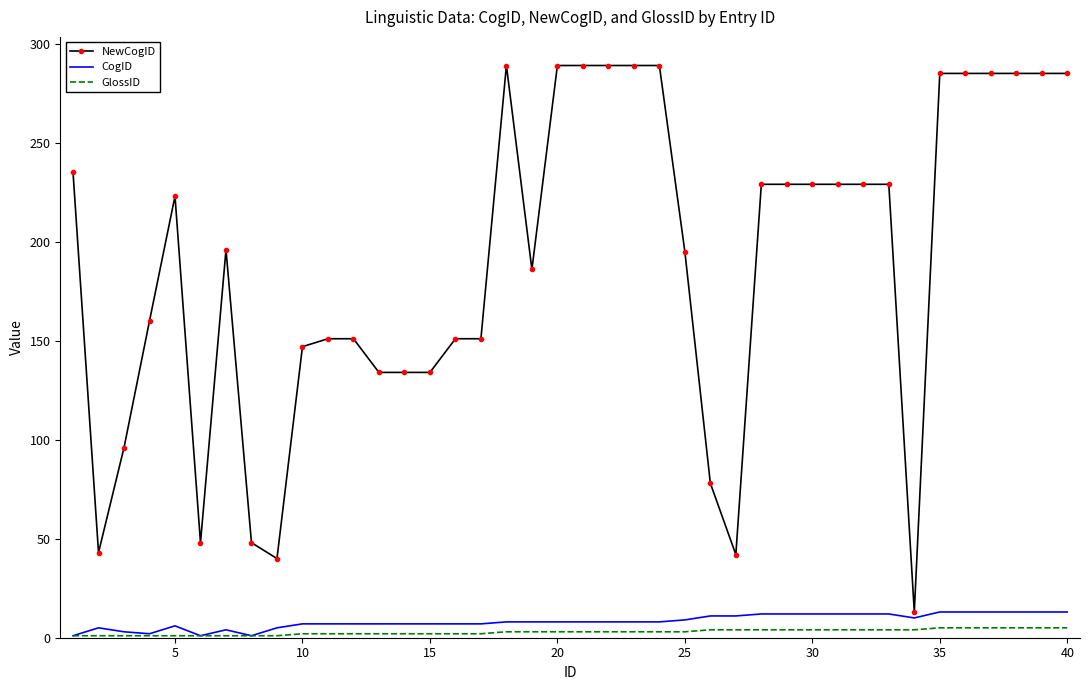

What is the greatest value displayed?

289